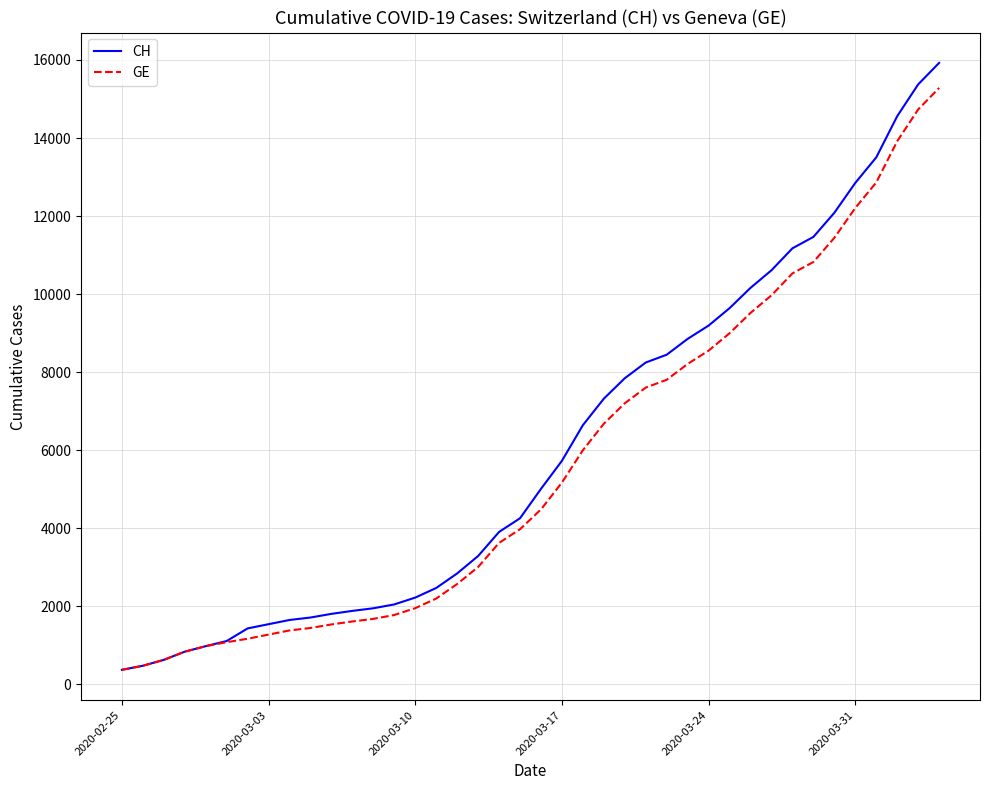

What are all the series names shown in the legend?

CH, GE